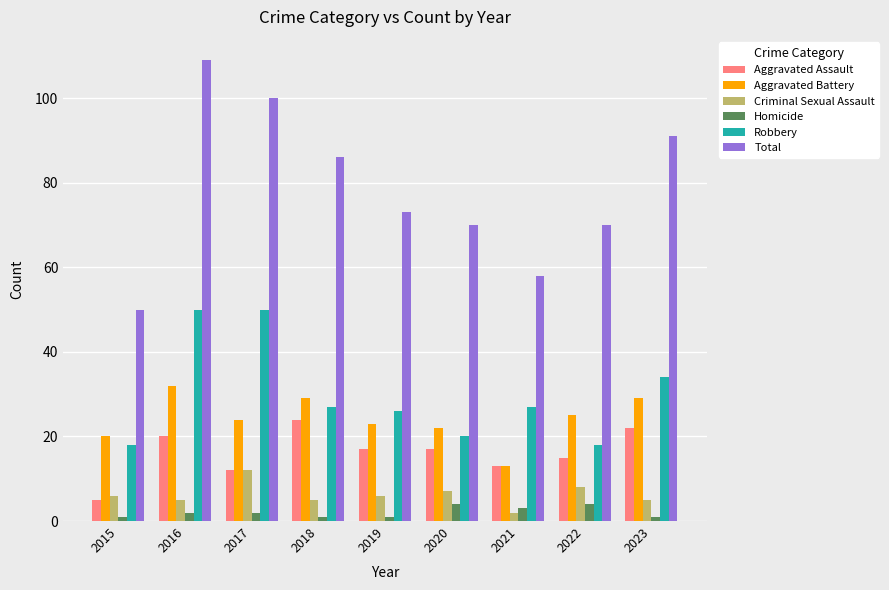

What is the highest value of the Aggravated Battery series?

32